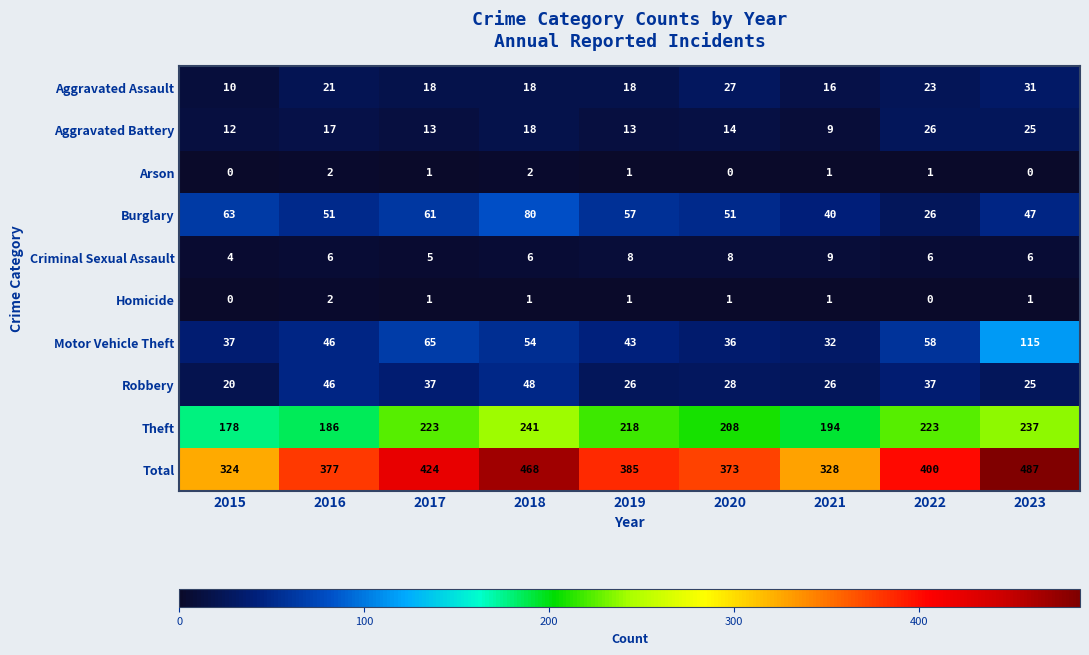

The value of Motor Vehicle Theft at 2018 is 25. True or false?

False